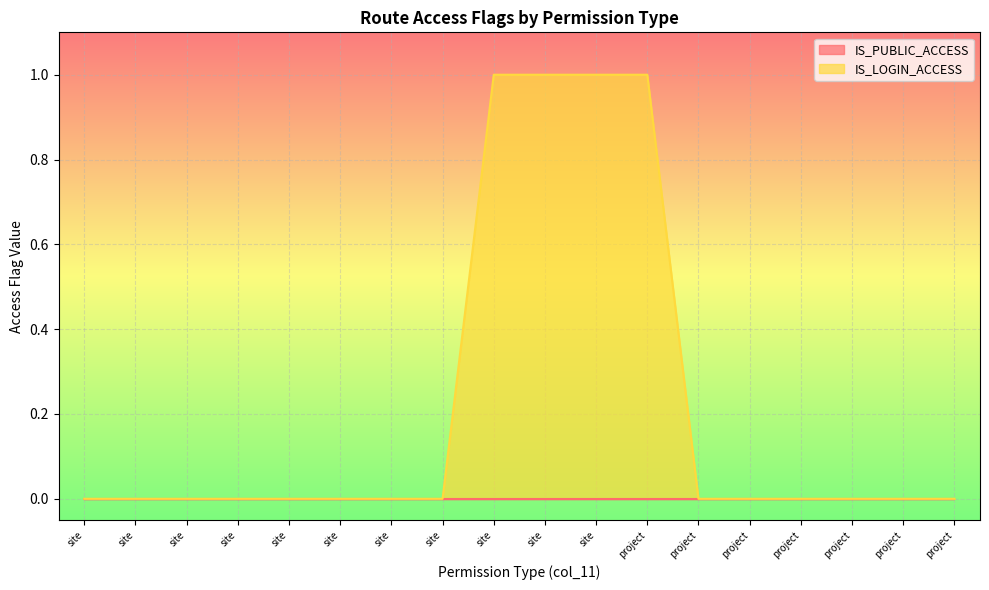

How many distinct data groups are displayed?

2